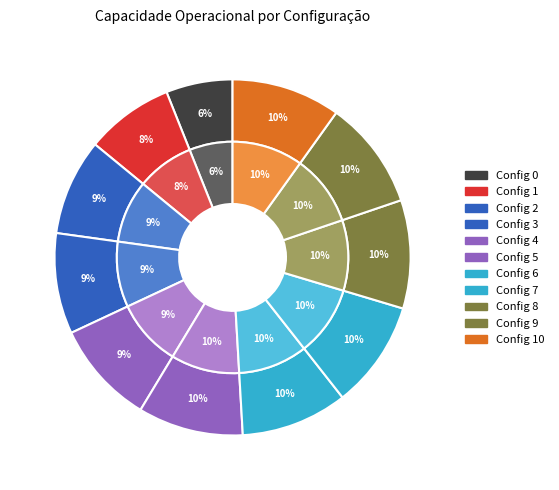

How many slices are in this pie chart?

11